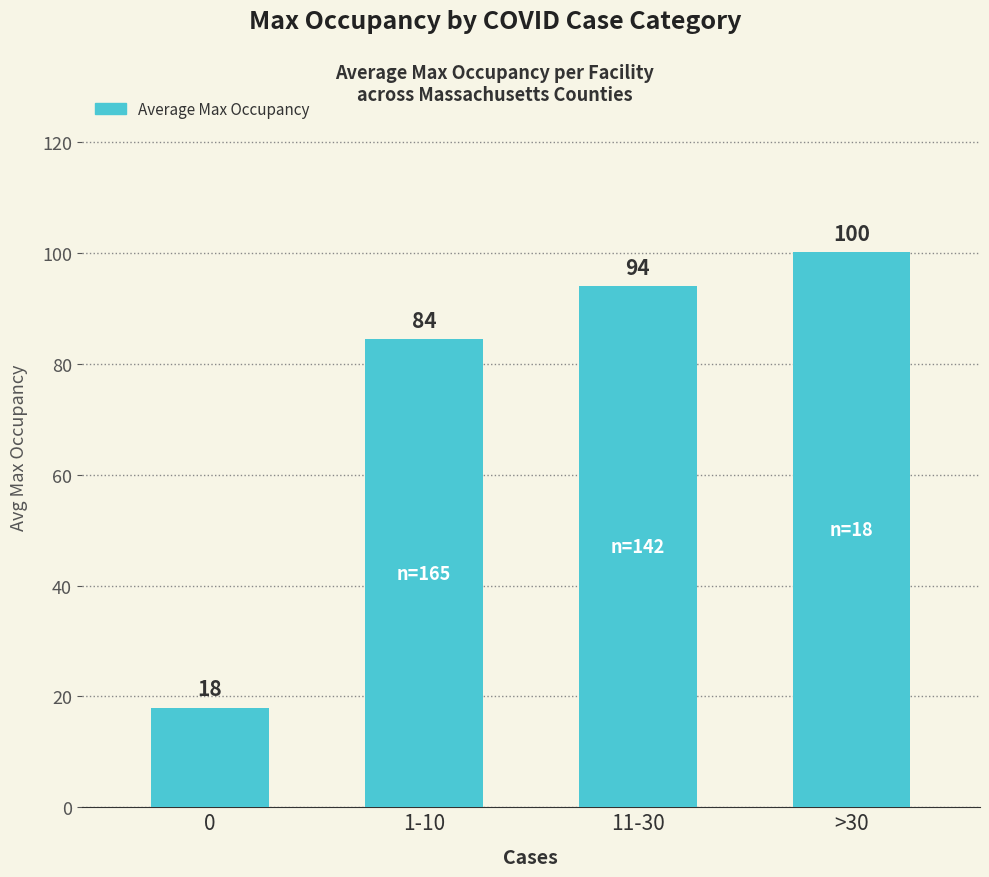

What is the difference between the maximum and minimum values?

82.2